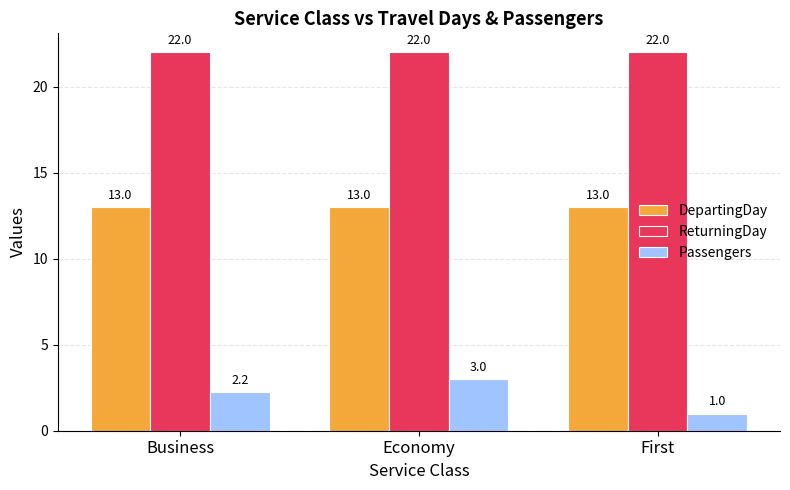

What is the approximate value of Passengers at First?

1.0